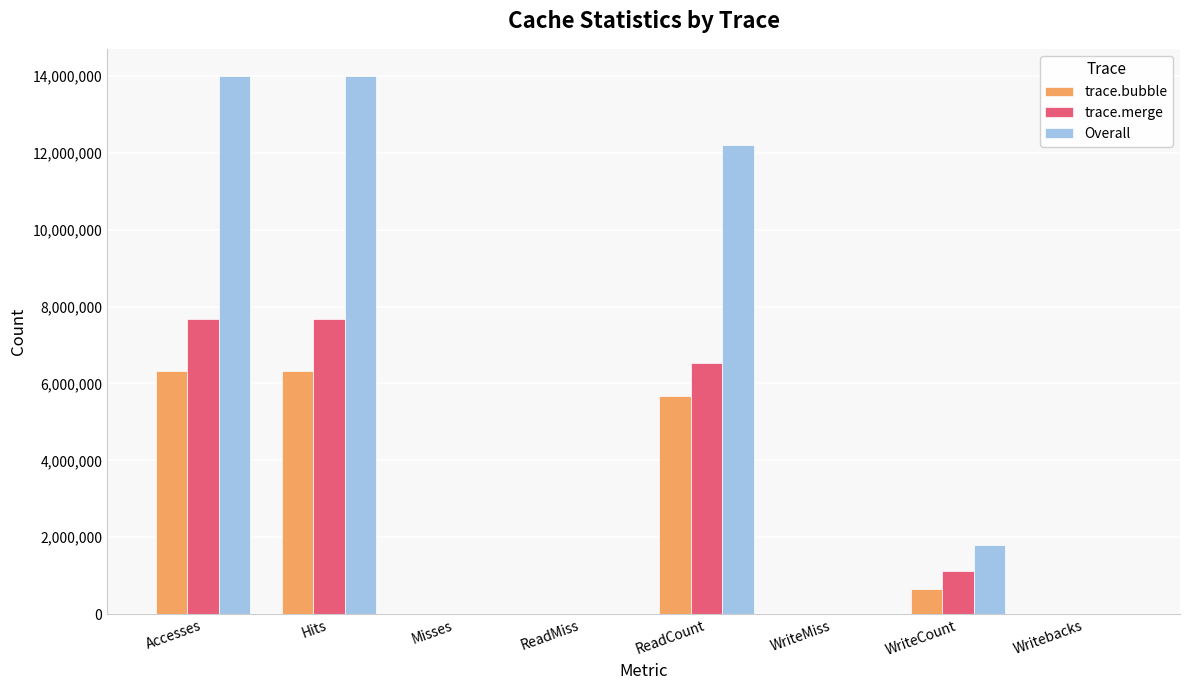

The Overall series shows 14000773 at Accesses. True or false?

True